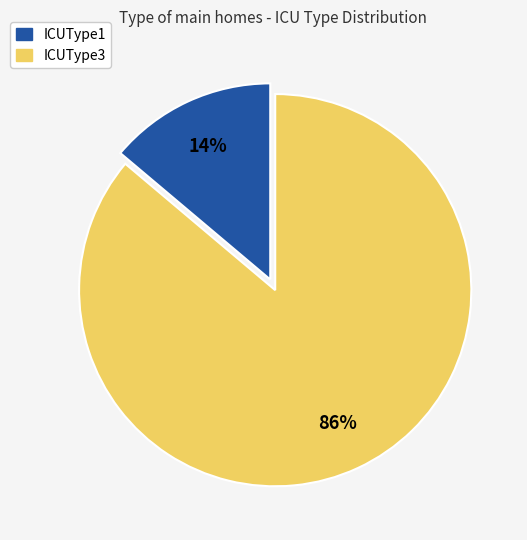

Is the sum of ICUType3 and ICUType1 greater than half?

Yes